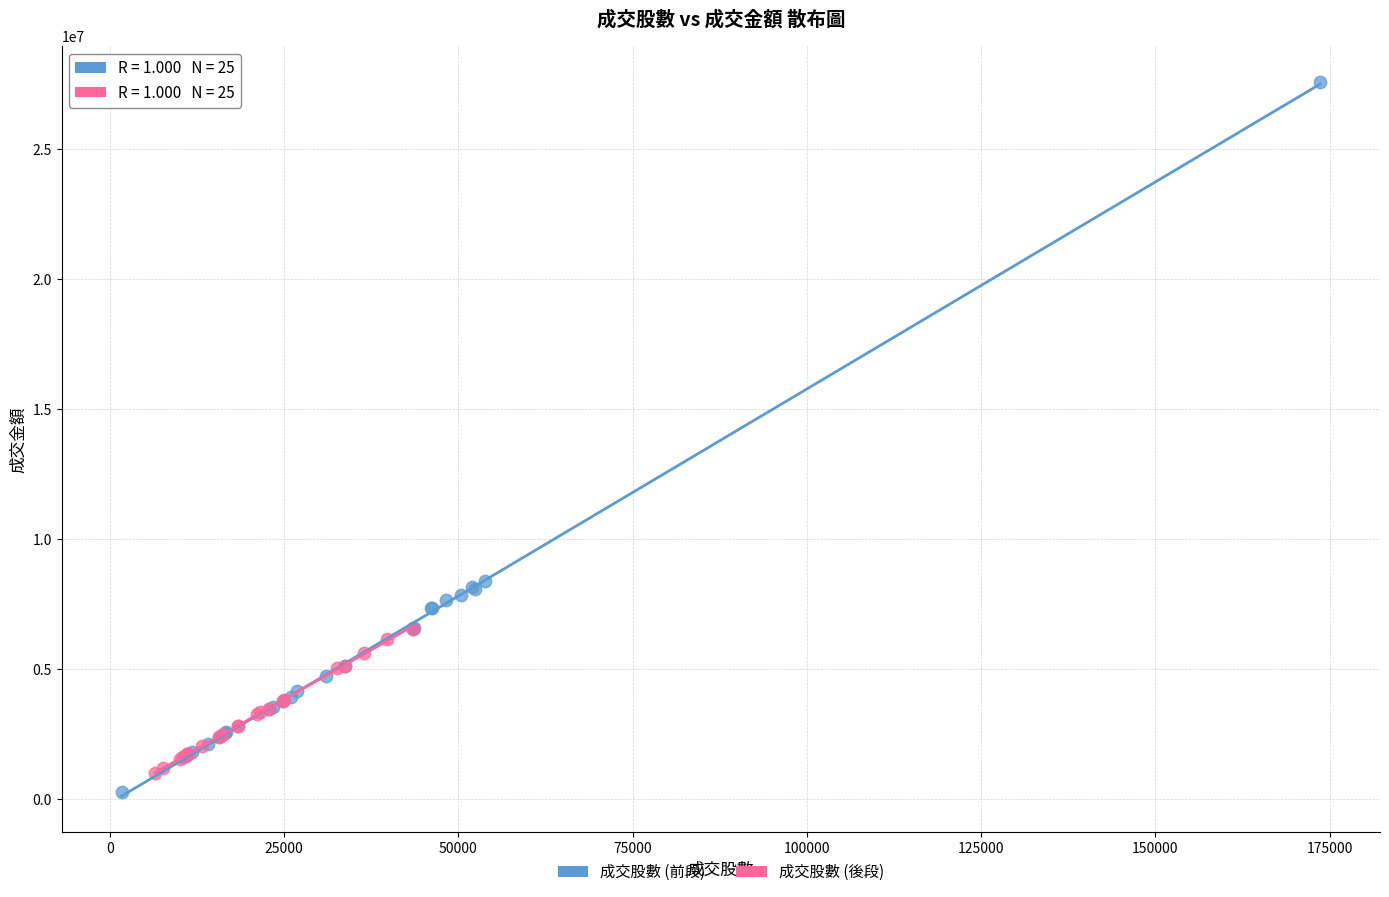

Which series has the largest Y range (max minus min)?

成交股數 (前段)